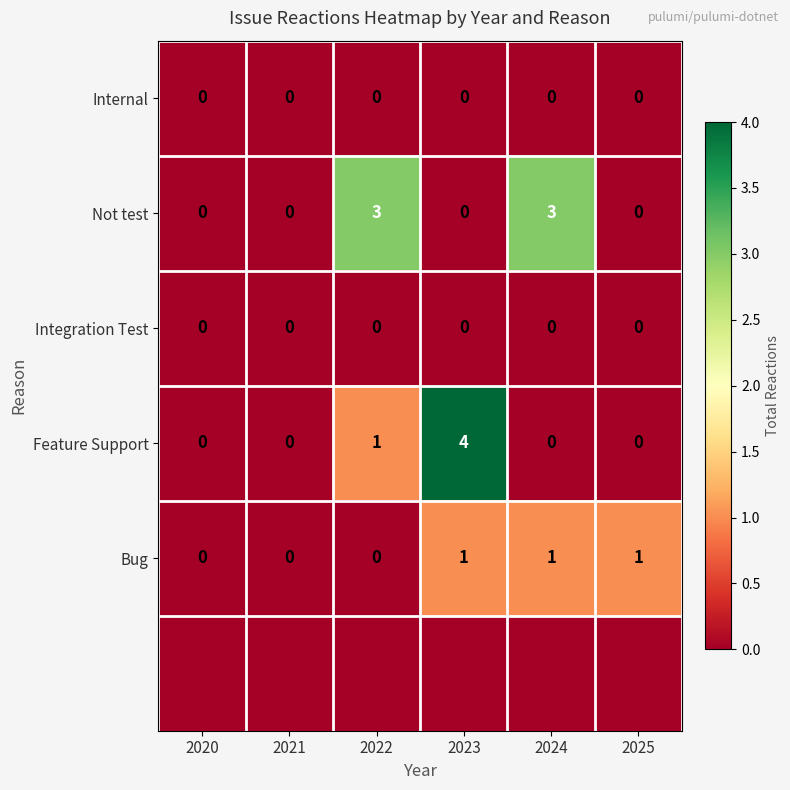

Which has a higher value, 2023 or 2021?

2023